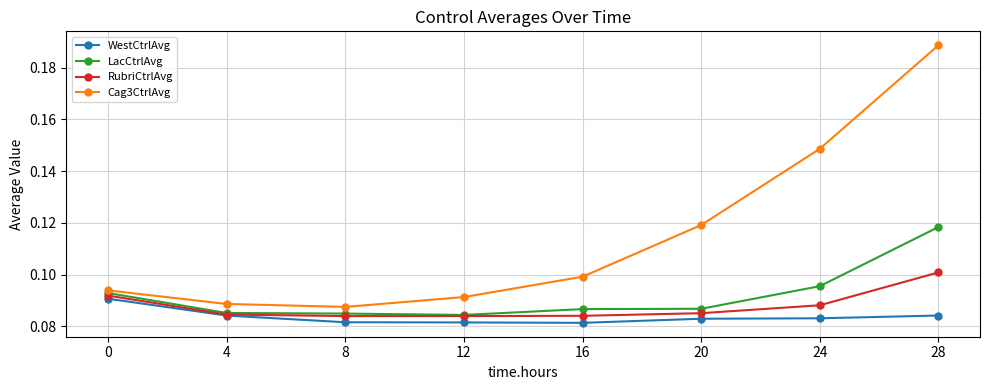

The WestCtrlAvg series shows 0.1 at 4. True or false?

True